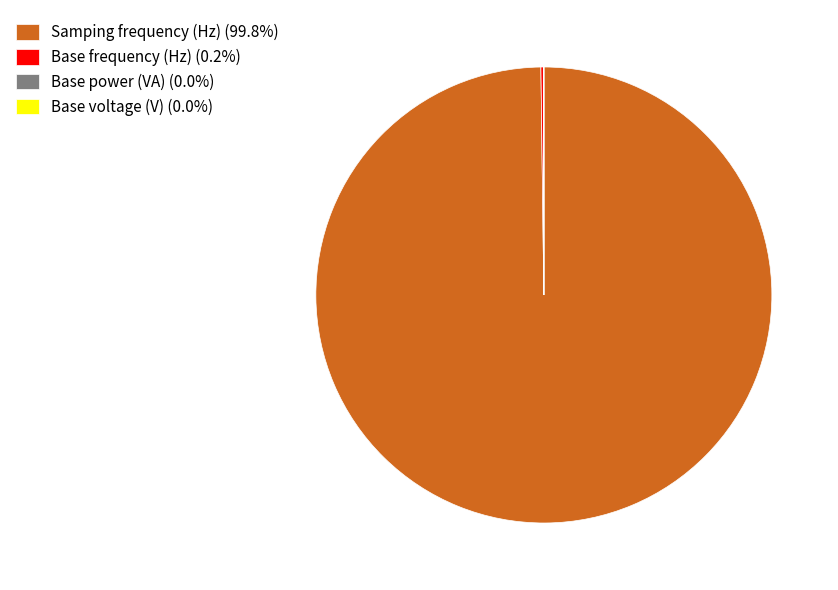

Does Samping frequency (Hz) (99.8%) account for over 50% of the chart?

Yes